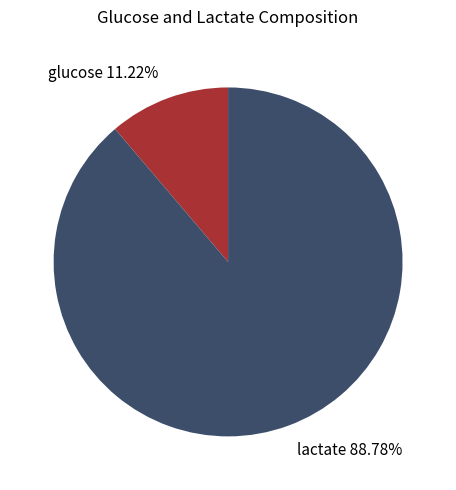

Is it true that glucose is 6% of the pie?

False